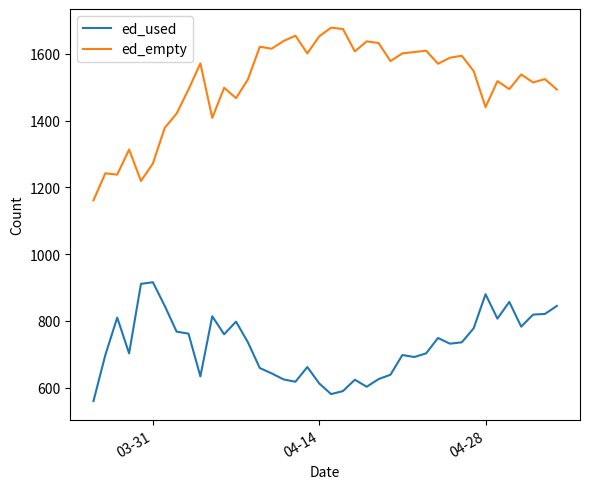

What is the difference between the second highest and minimum values in the ed_empty series?

513